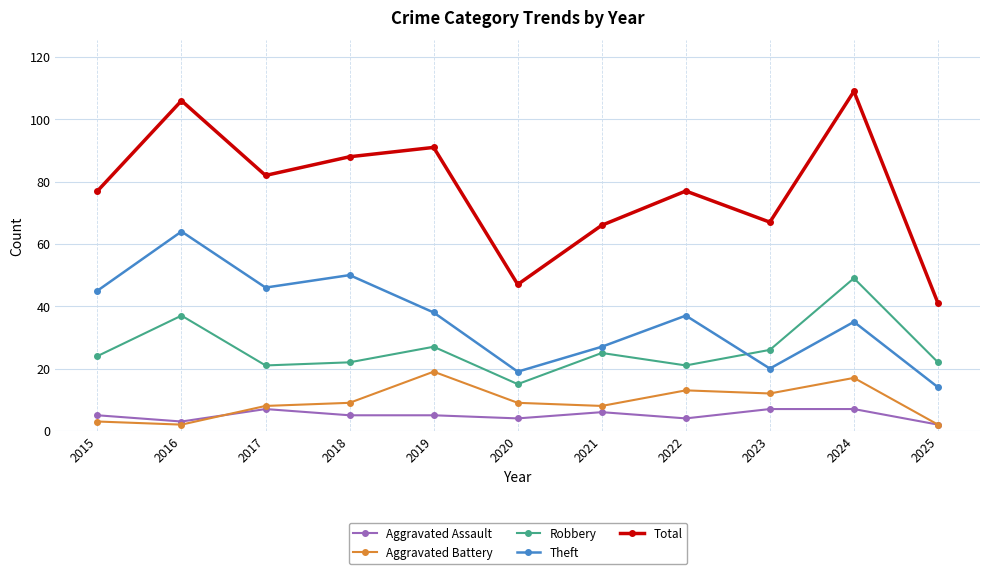

Count the number of categories in the chart.

11